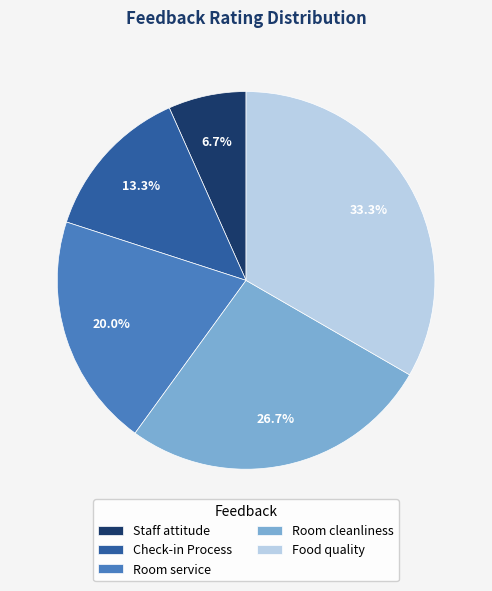

Rank the categories by value from highest to lowest.

Food quality, Room cleanliness, Room service, Check-in Process, Staff attitude